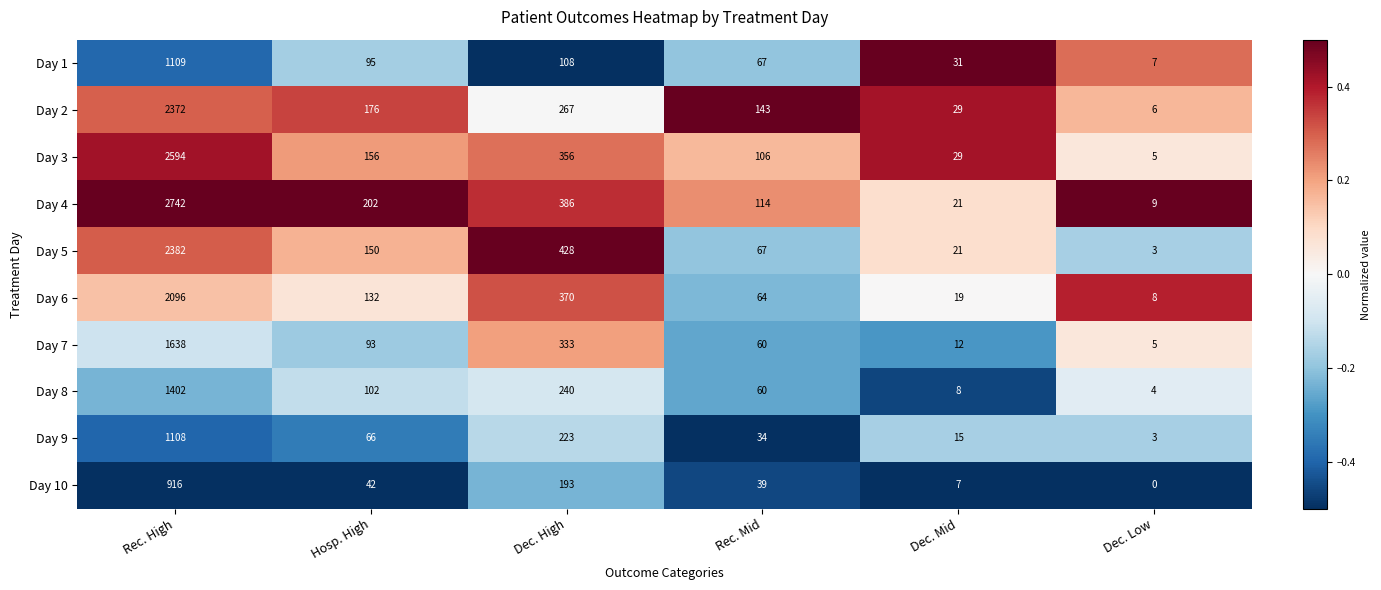

Which series has the largest range (max minus min)?

Day 4